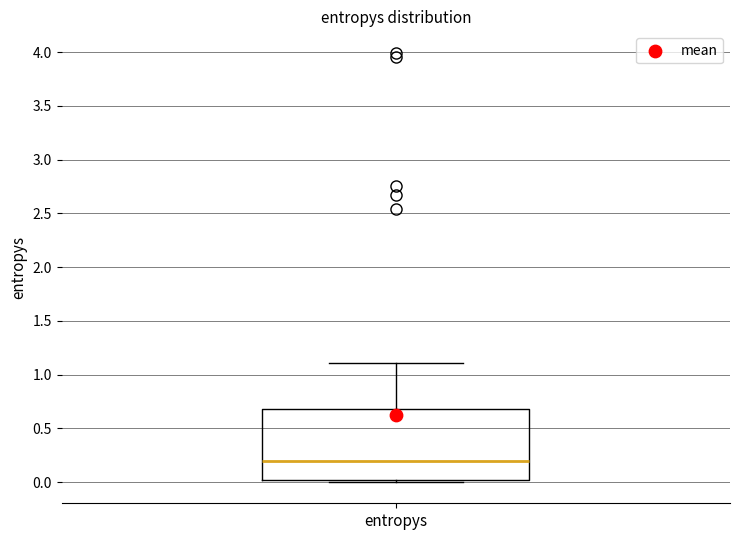

Where does the upper whisker of the box for entropys end on the y-axis? The values are not printed on the chart, so give them approximately, as read against the axis.

1.1